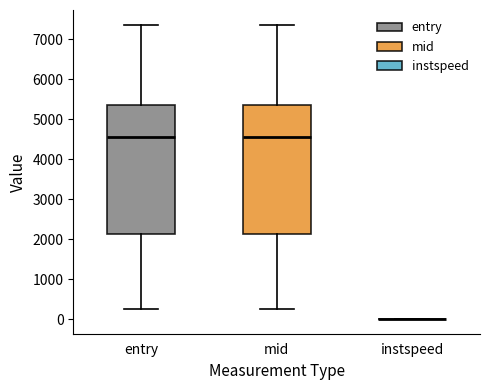

Reading left to right, transcribe this box plot: for each box, give where its median line is, the range the box spans, and where its two whiskers end, as read against the y-axis. The values are not printed on the chart, so give them approximately, as read against the axis.

entry: median 4600, box 2100 to 5400, whiskers 200 to 7400
mid: median 4600, box 2100 to 5400, whiskers 200 to 7400
instspeed: box collapsed to a line at 0, whiskers 0 to 0